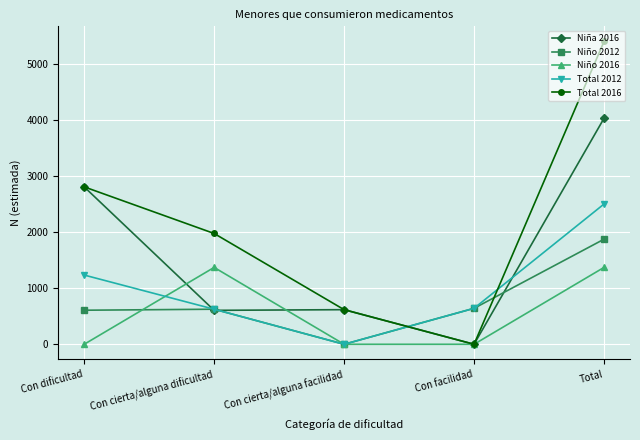

Count the number of data series in this chart.

5